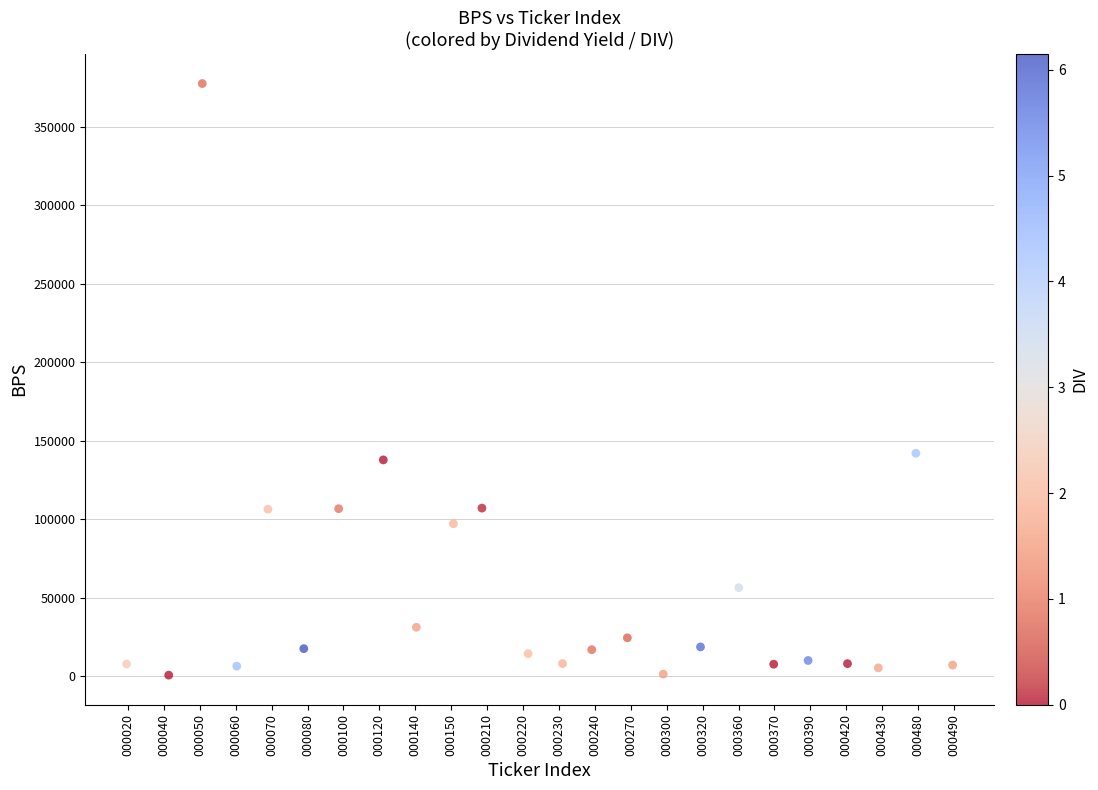

What Y value in the scatter plot is closest to 188969?

141881